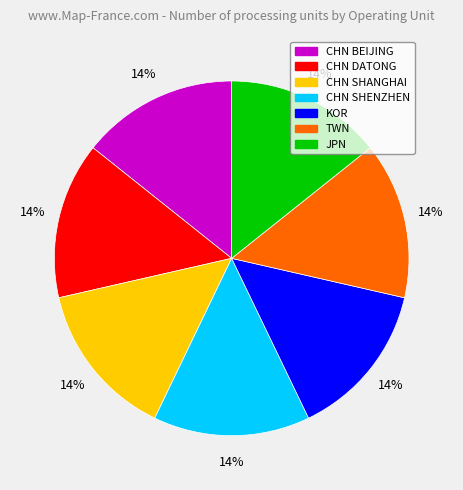

Approximately how many times larger is the value at KOR compared to TWN?

1.0